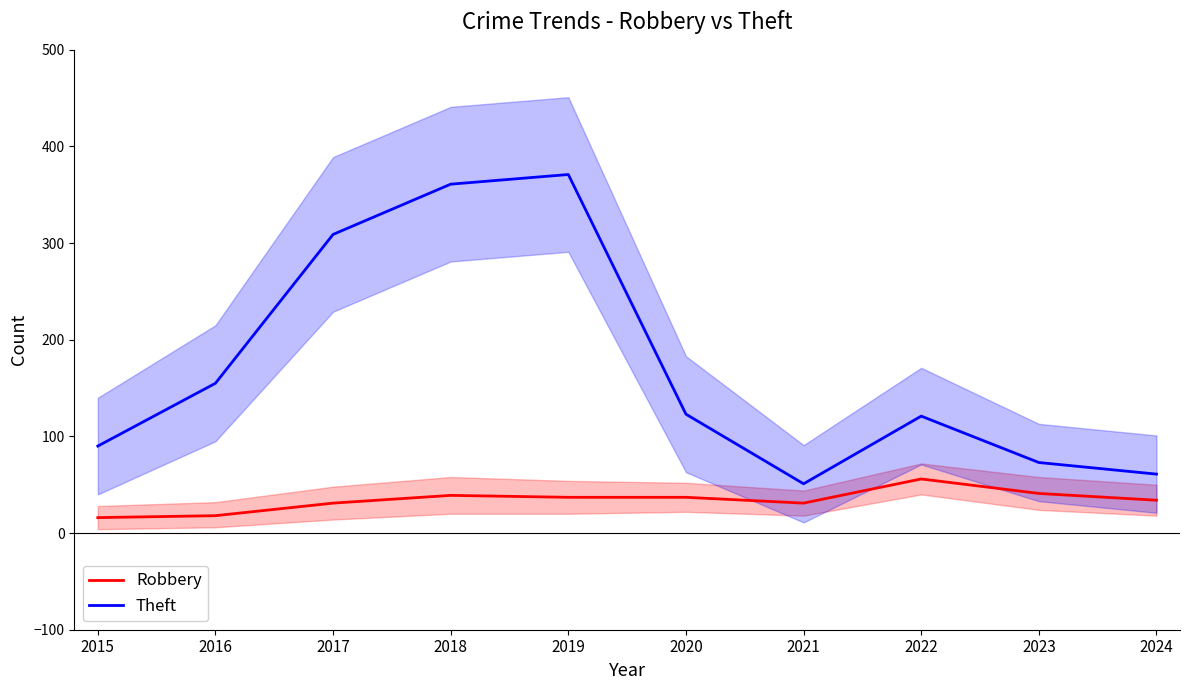

What is the minimum value shown in the chart?

16